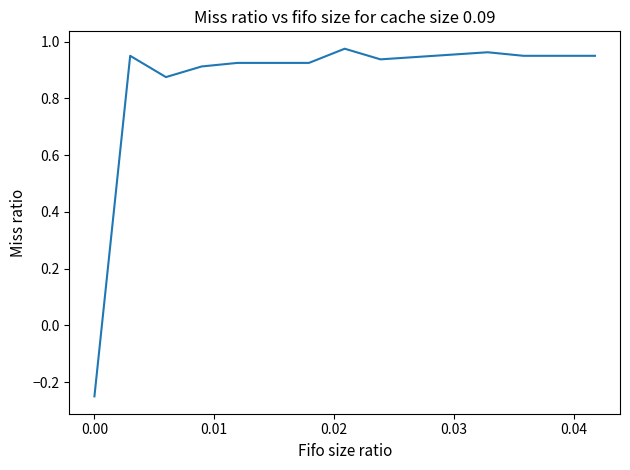

What is the difference between the maximum and second lowest values?

0.1